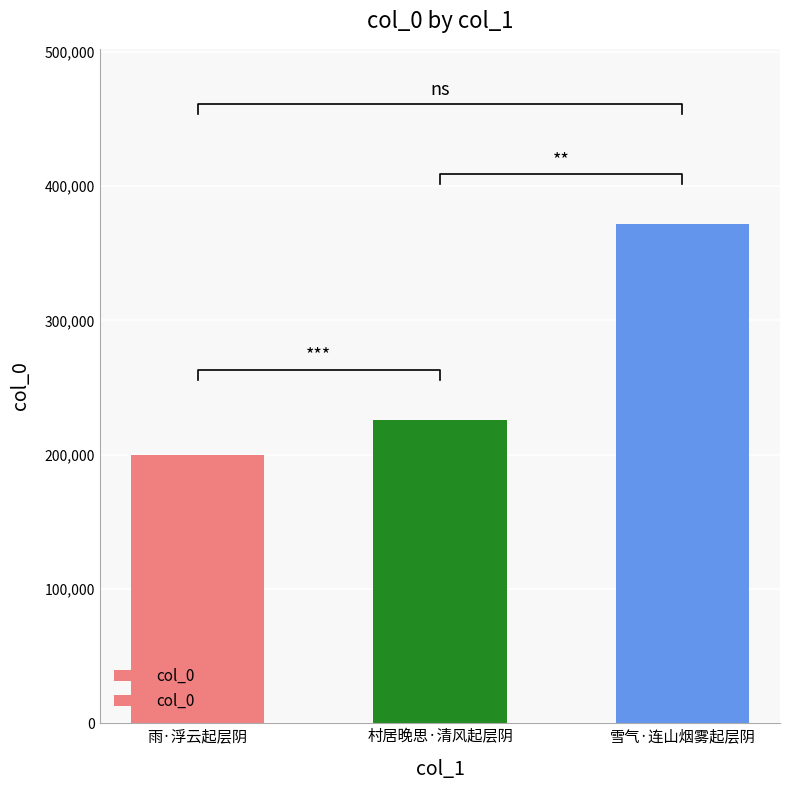

How many values are between 200091 and 371944?

3